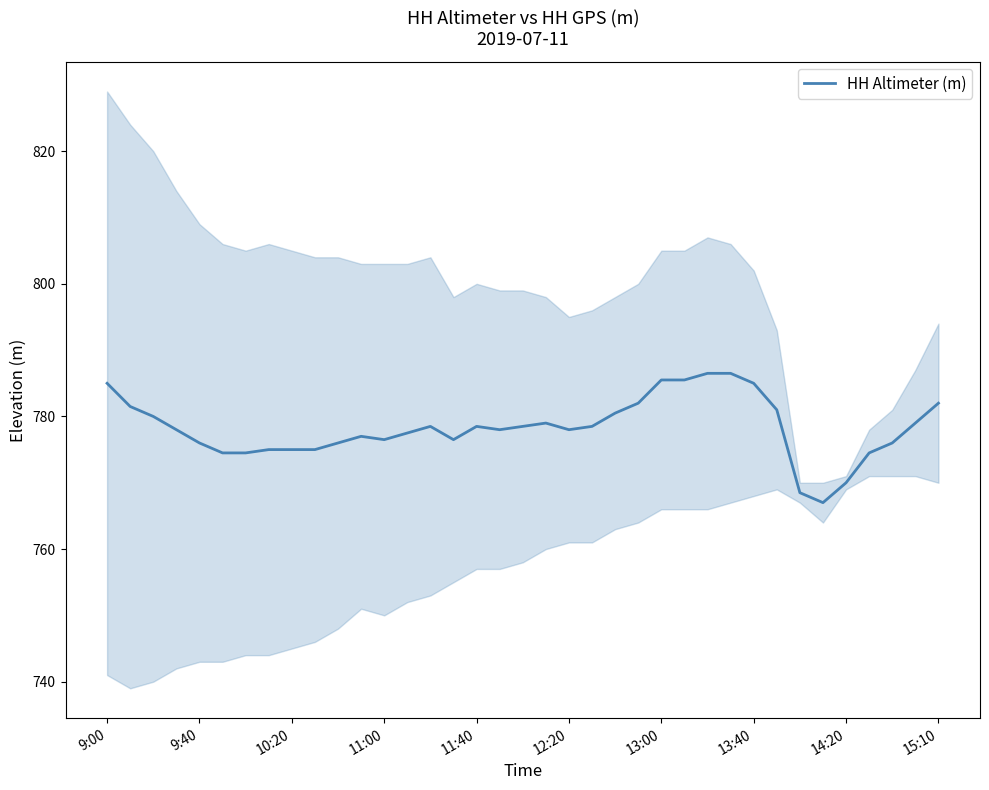

What is the greatest value displayed?

786.5